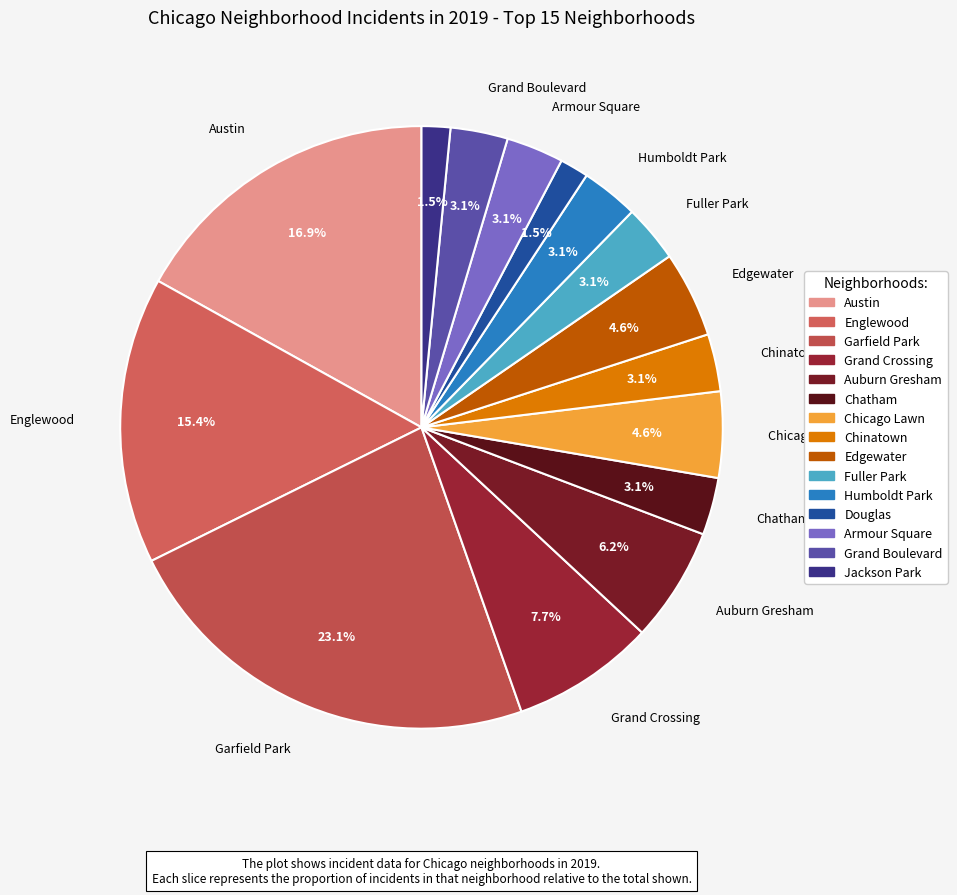

Do Jackson Park and Fuller Park together represent more than half of the pie?

No